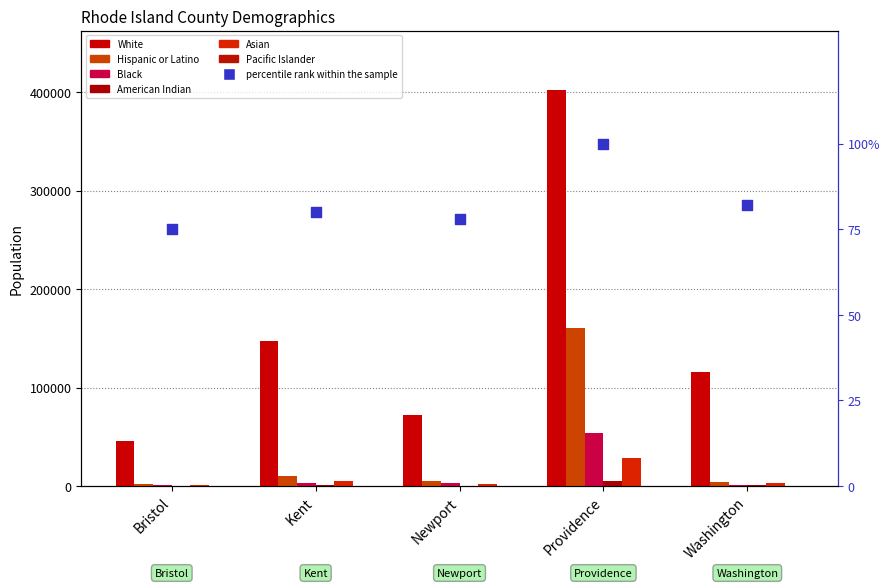

Which series reaches the minimum Y coordinate?

Pacific Islander